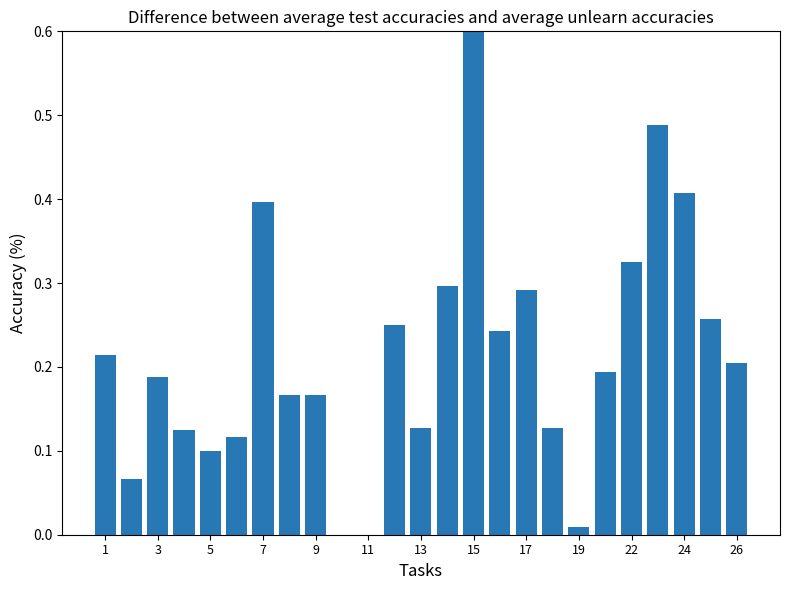

Count the number of data series in this chart.

1